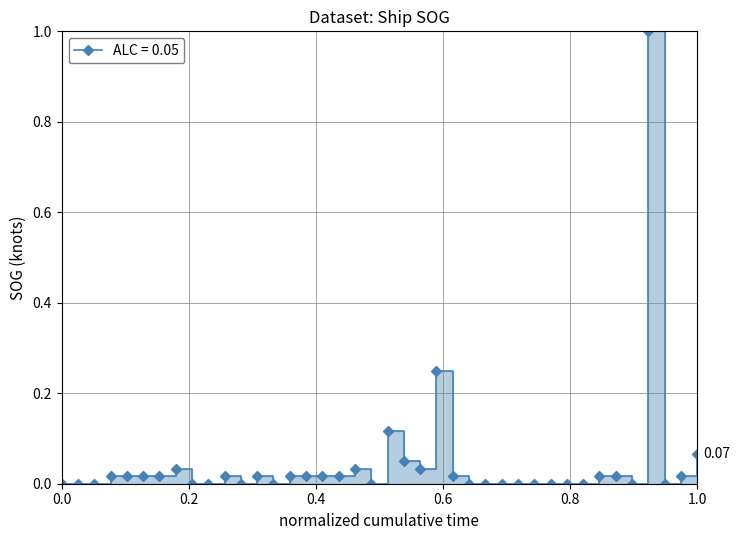

What is the difference between the maximum and second lowest values?

1.0